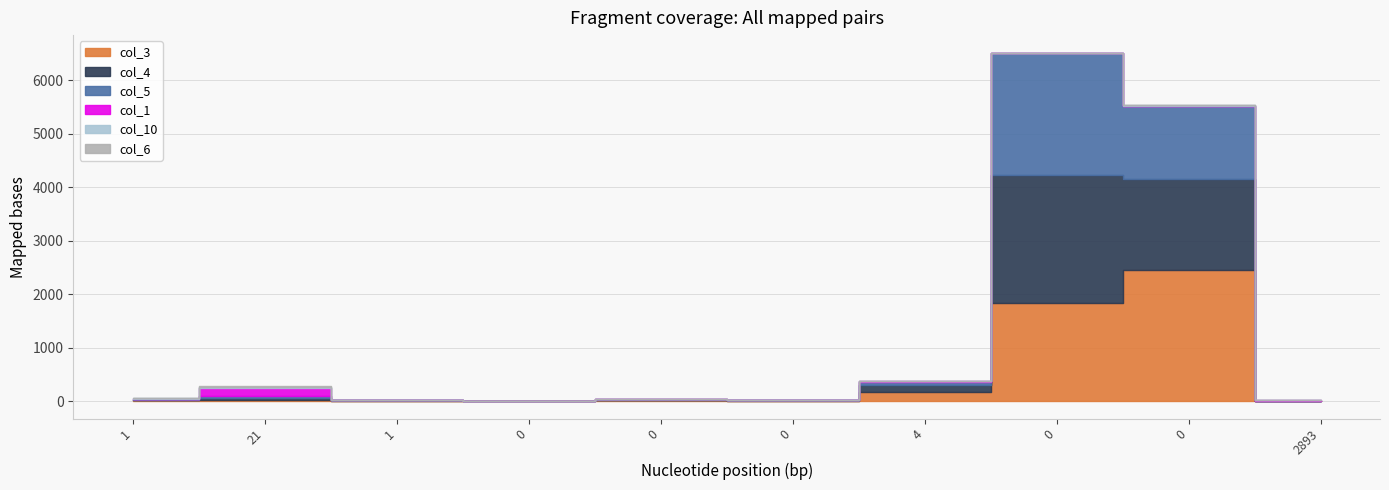

Reading right to left, extract all data points from this chart.

col_3: 0	2444	1831	162	0	15	1	11	21	13
col_4: 0	1706	2400	132	18	13	2	2	40	17
col_5: 0	1367	2280	68	6	10	0	10	36	7
col_1: 26	0	0	8	4	0	2	0	150	12
col_10: 0	15	2	0	0	6	0	0	12	9
col_6: 0	0	0	4	0	0	0	1	17	7